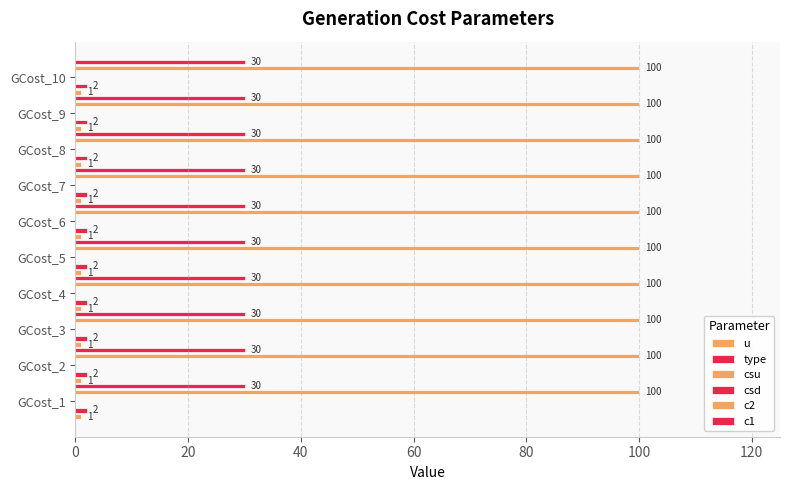

What is the sum of the c1 values at GCost_10 and GCost_2?

60